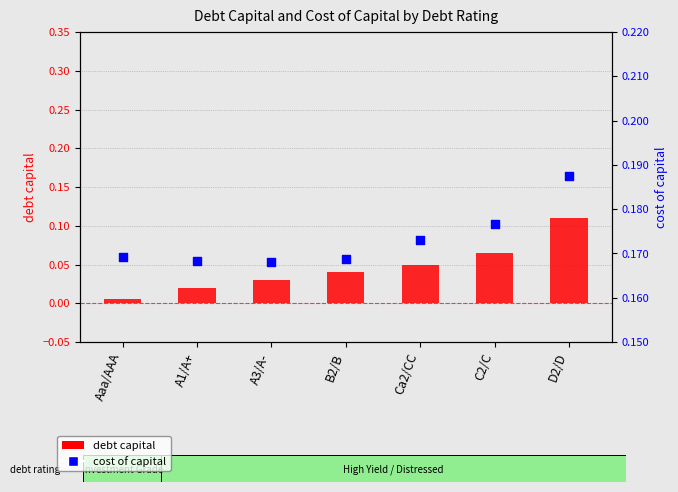

Which series contains the highest Y value?

cost capital